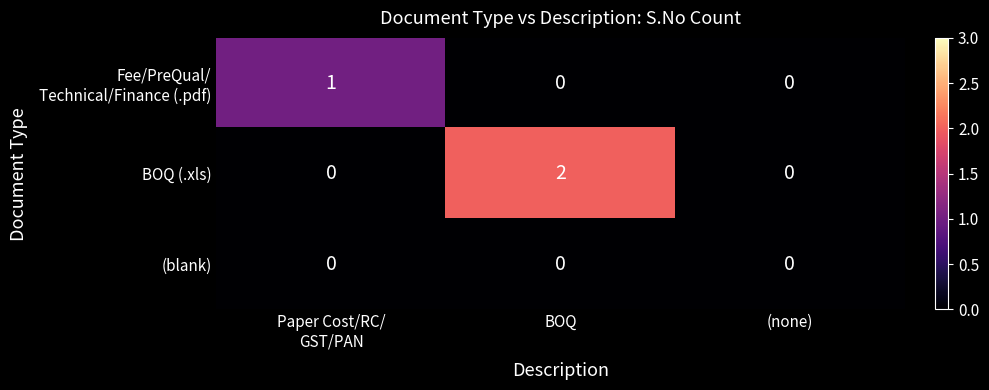

How many categories are shown in the chart?

3